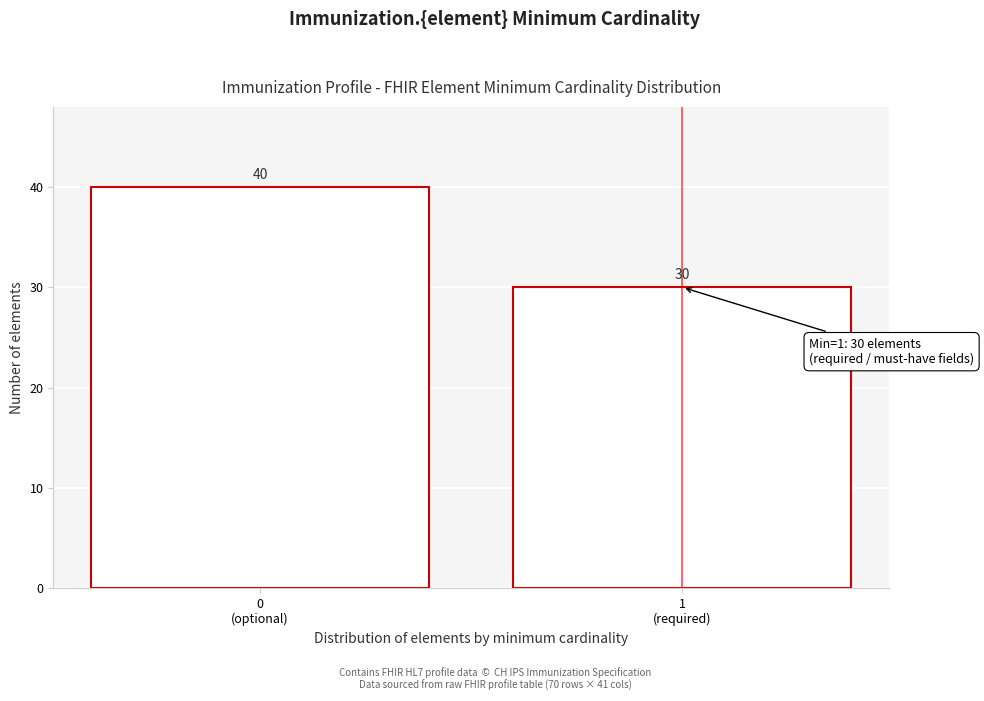

Reading left to right, transcribe all the data shown in this chart.

40	30